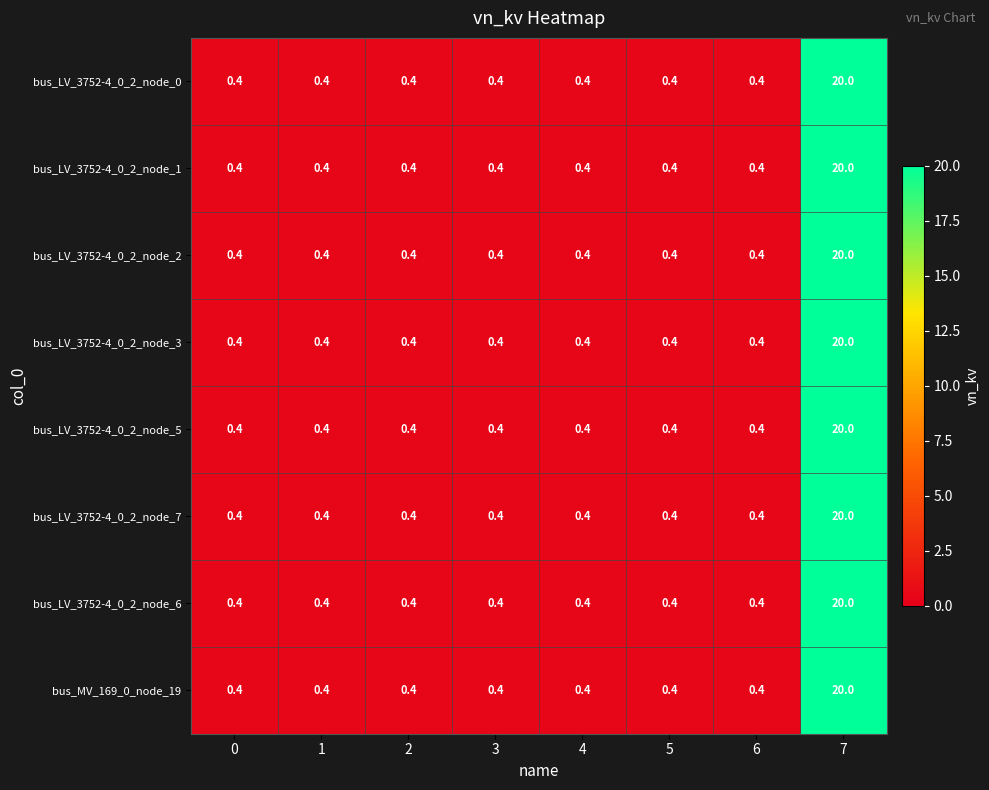

The bus_LV_3752-4_0_2_node_7 series shows 0.4 at 2. True or false?

True